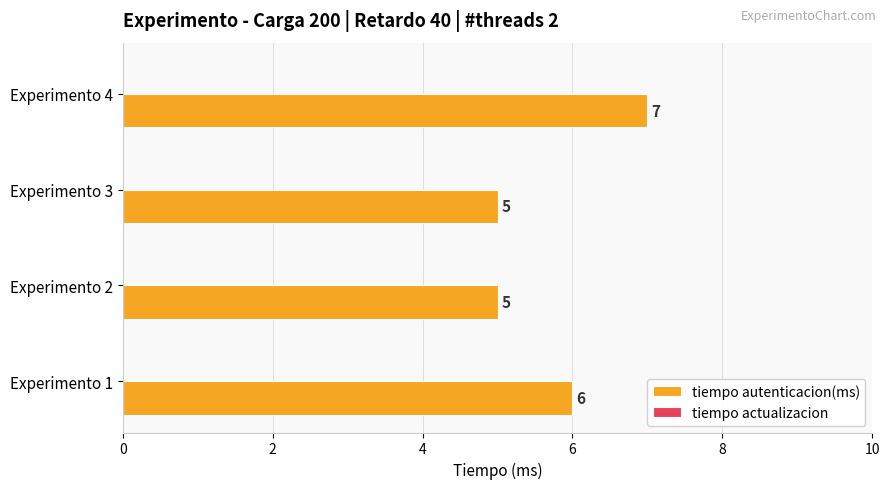

Reading bottom to top, what are all the values shown in this chart?

6	5	5	7